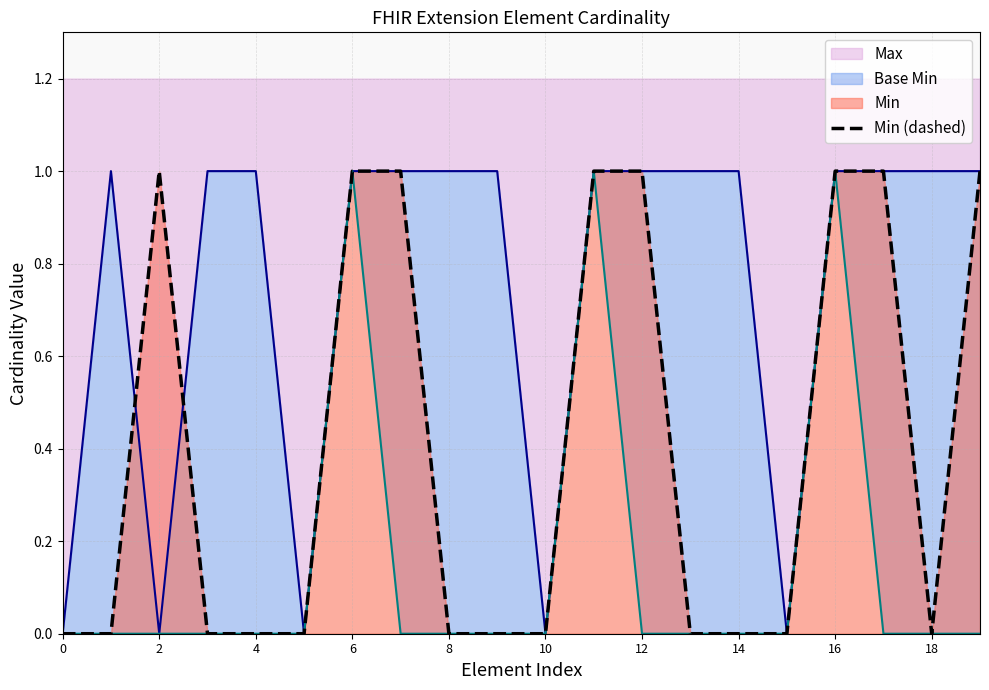

How many lines are shown in the chart?

1